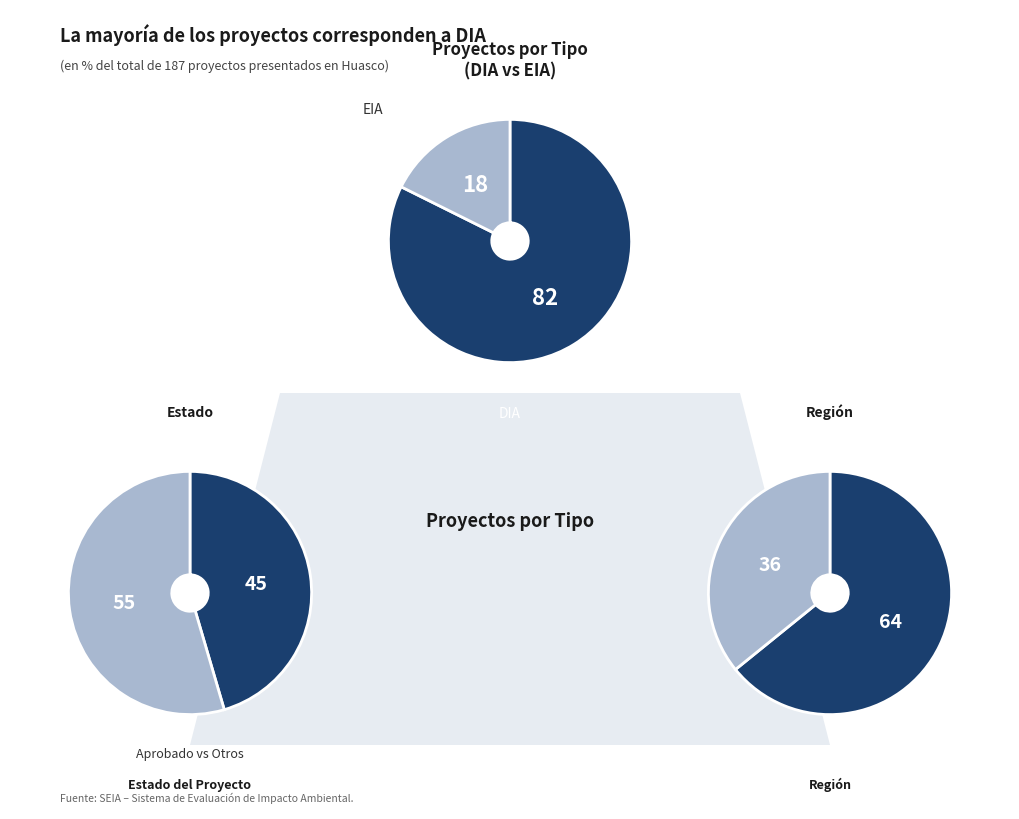

What is the ratio of the value at EIA to the value at DIA?

0.2